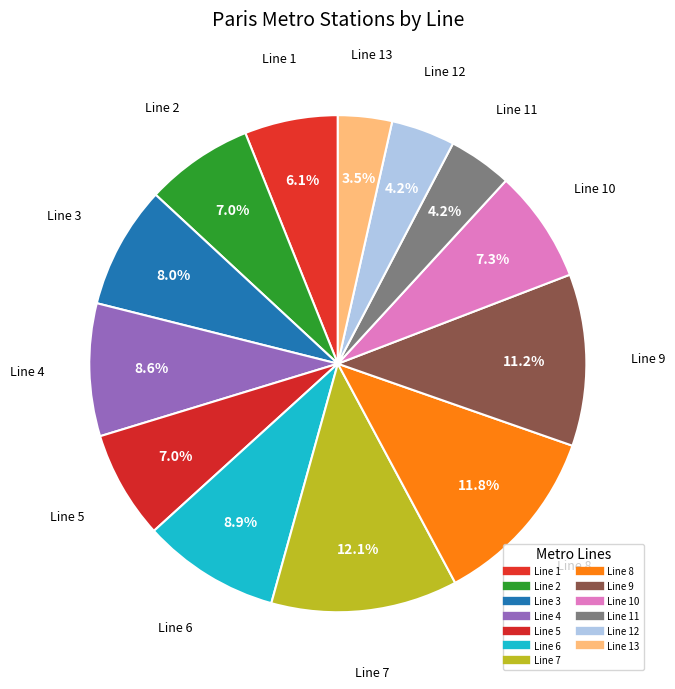

How many segments does this pie chart have?

13